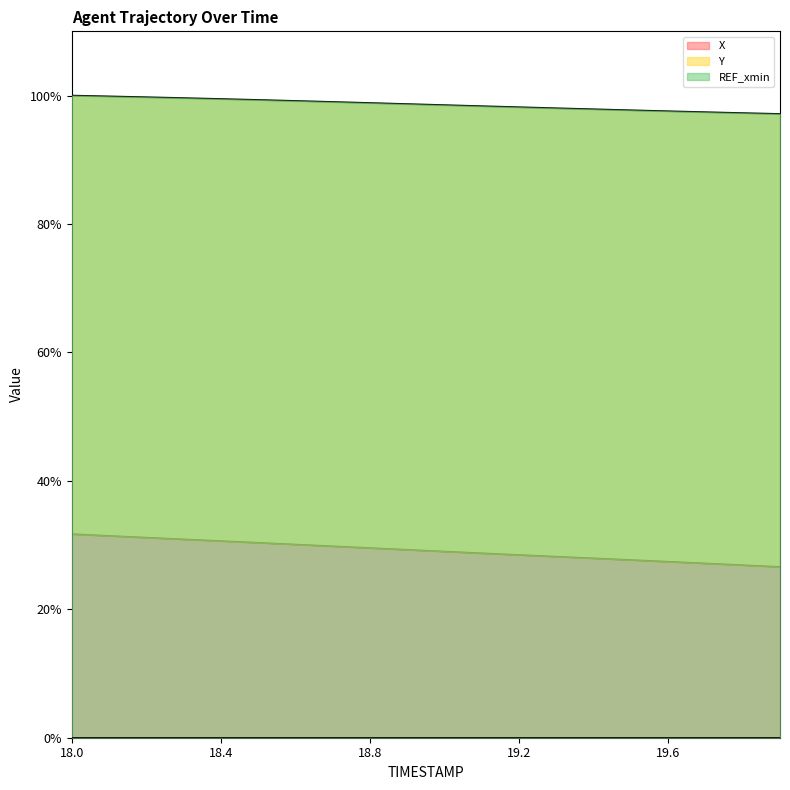

What is the label of the 17th point from the right?

18.3